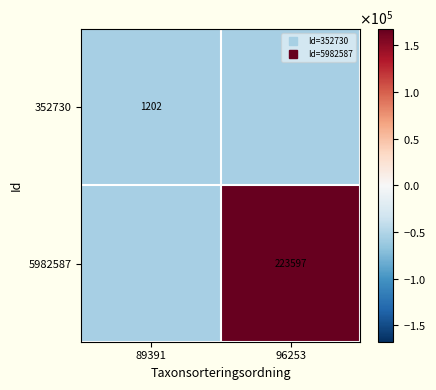

List the labels in order of 352730 value, smallest first.

96253, 89391